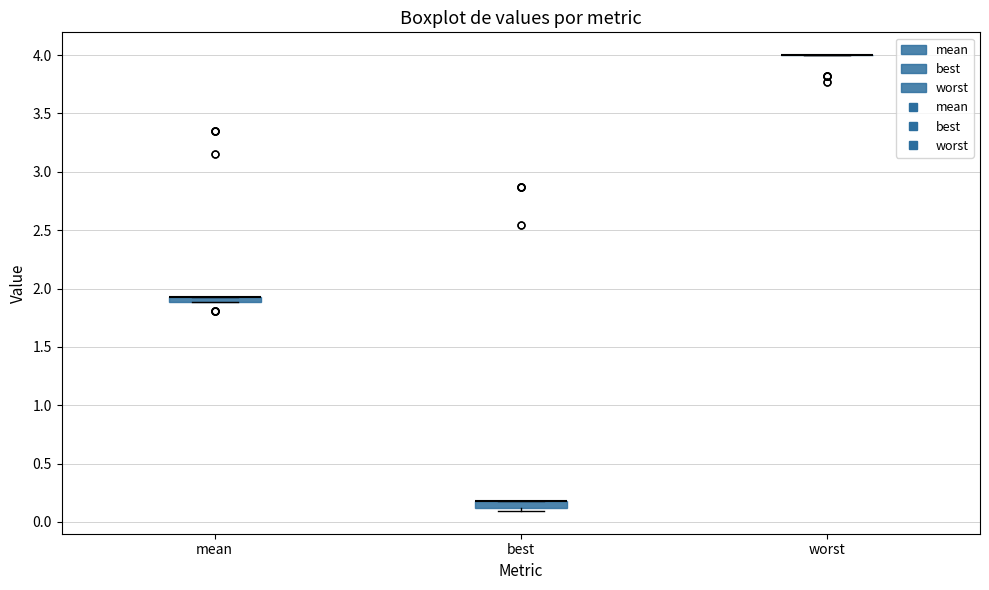

Where is the lower edge of the box for best on the y-axis? The values are not printed on the chart, so give them approximately, as read against the axis.

0.10